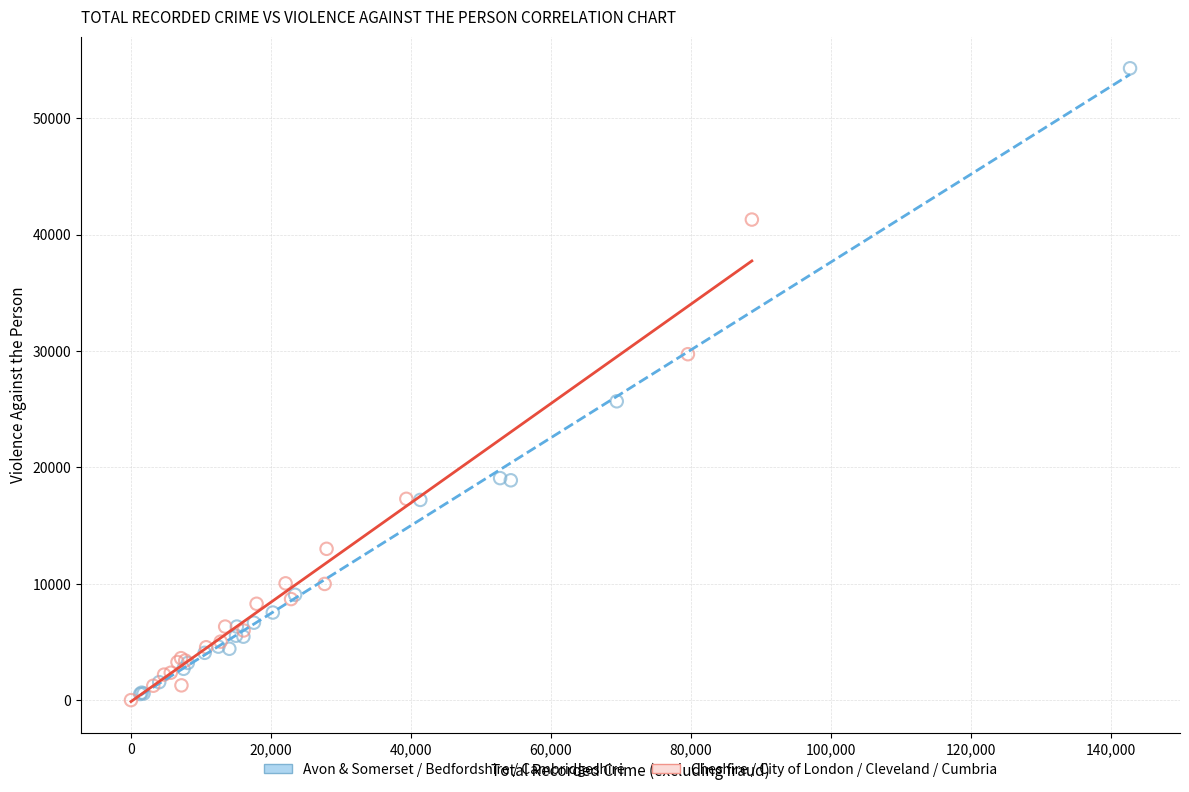

Which series reaches the minimum Y coordinate?

Cheshire / City of London / Cleveland / Cumbria